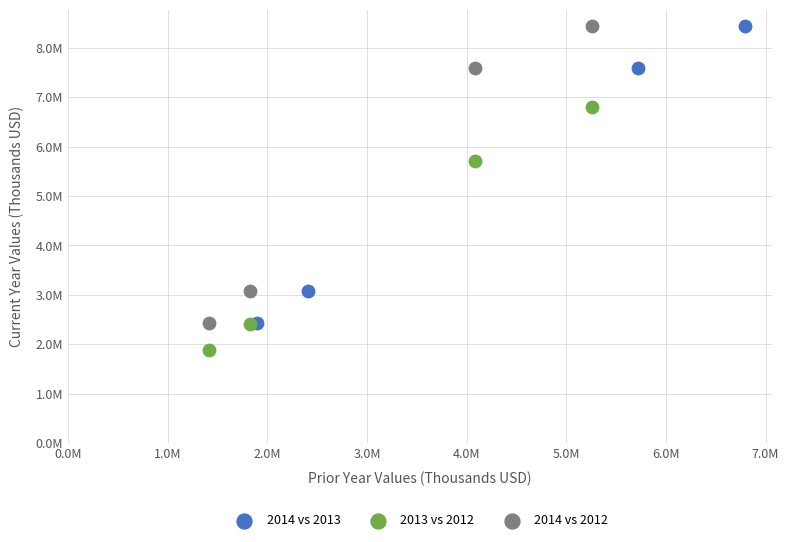

What are all the series names shown in the legend?

2014 vs 2013, 2013 vs 2012, 2014 vs 2012